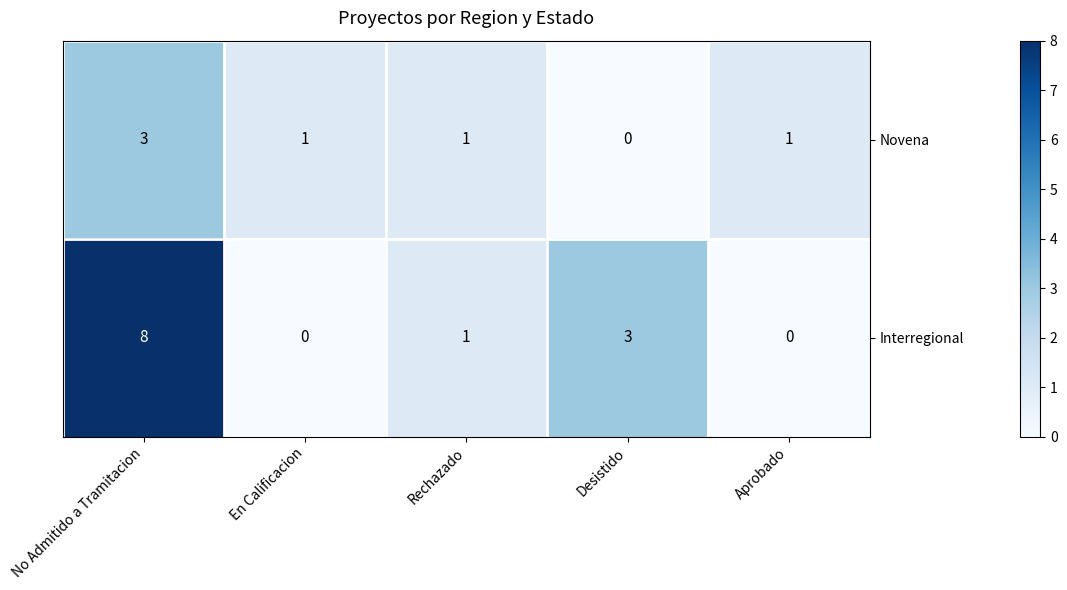

Reading left to right, transcribe all the data shown in this chart.

Novena: 3	1	1	0	1
Interregional: 8	0	1	3	0